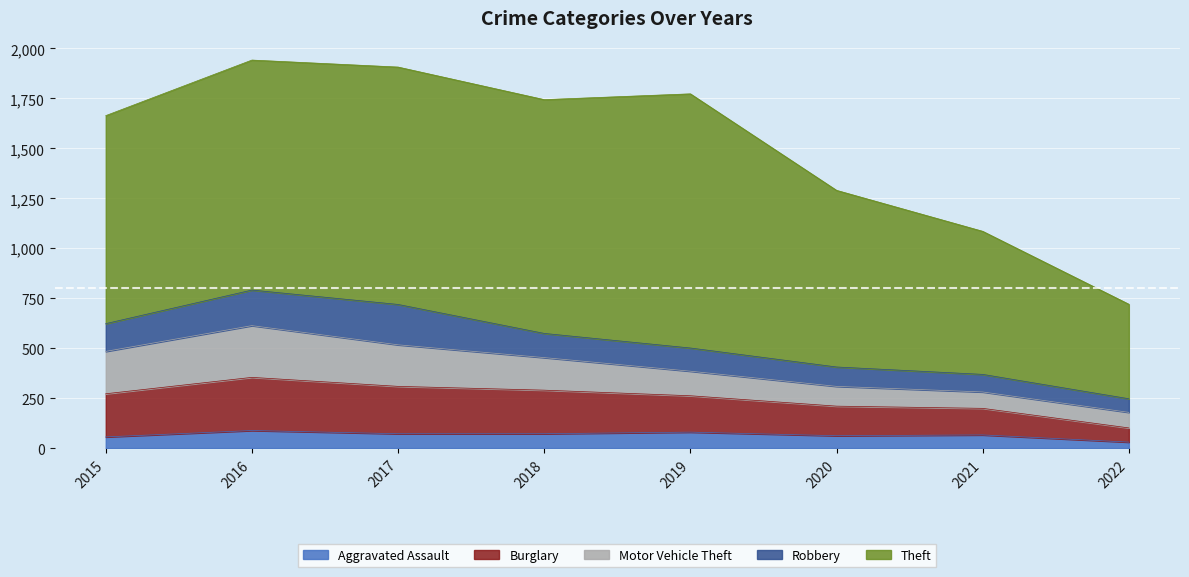

Which series has the largest total across all categories?

Theft